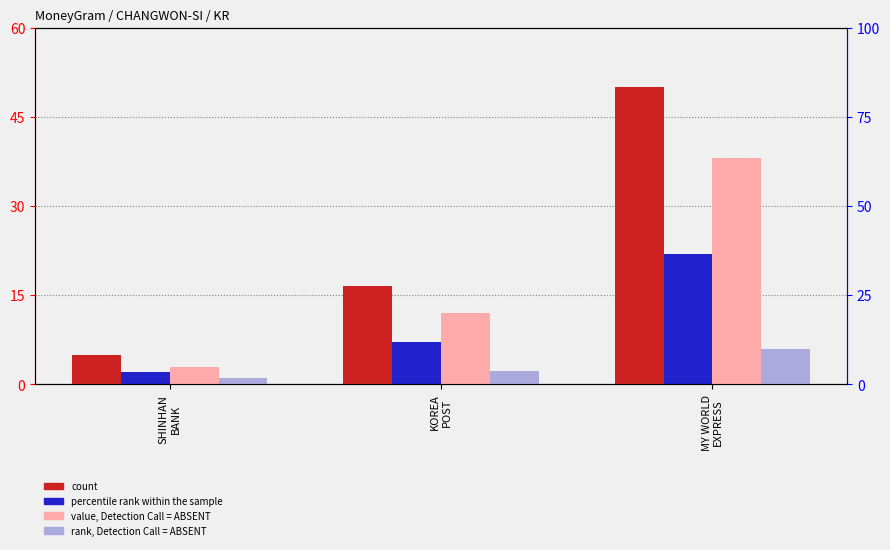

List the series in order of their overall mean, lowest first.

rank, Detection Call = ABSENT, percentile rank within the sample, value, Detection Call = ABSENT, count